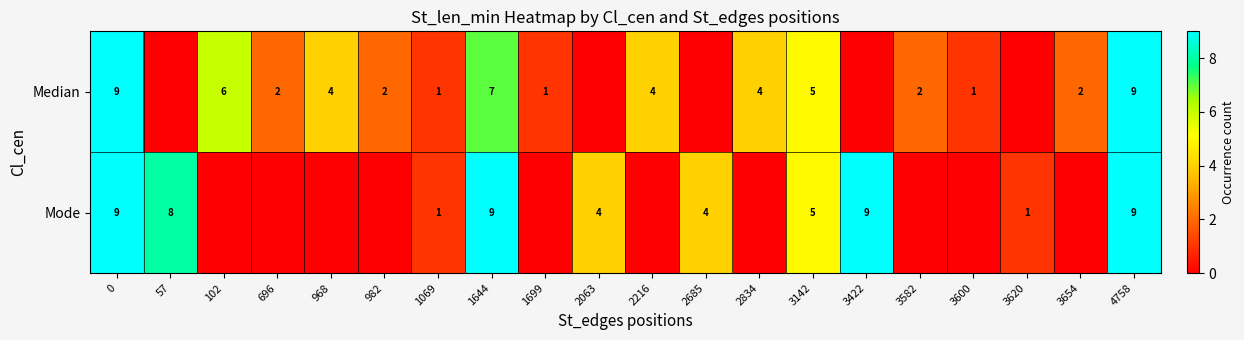

What is the average value of the row_0 series?

3